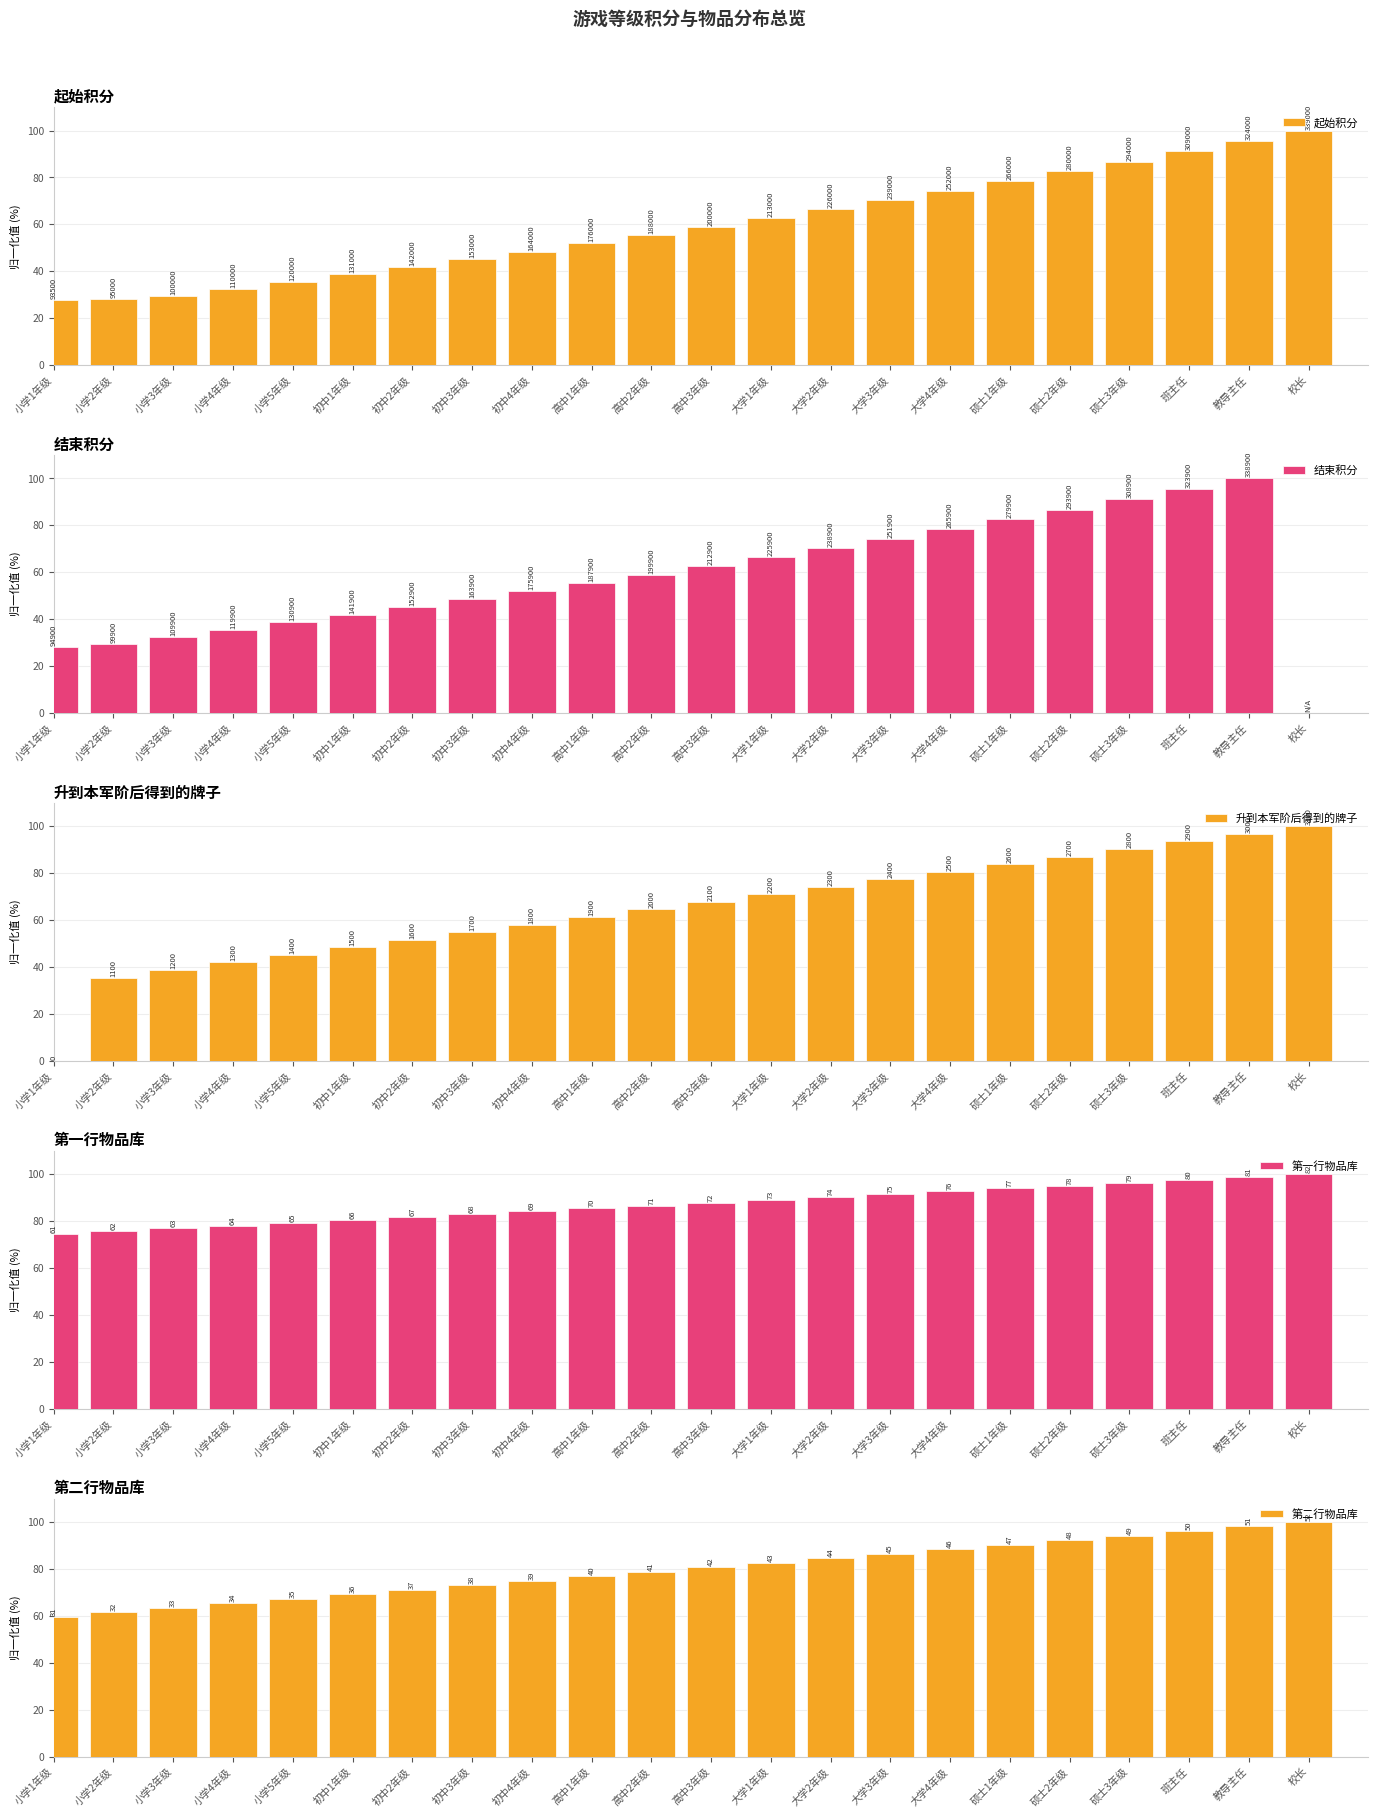

Rank the series by their maximum value, from highest to lowest.

起始积分, 结束积分, 升到本军阶后得到的牌子, 第一行物品库, 第二行物品库